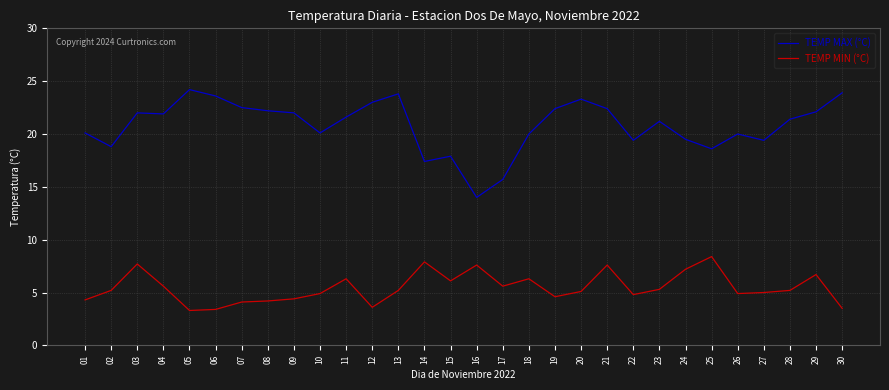

How many lines are shown in the chart?

2